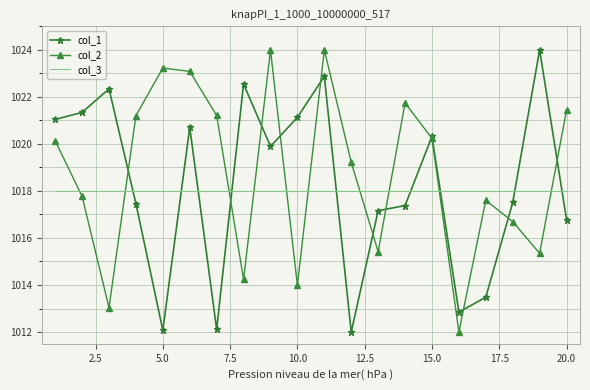

What is the minimum value shown in the chart?

1012.0